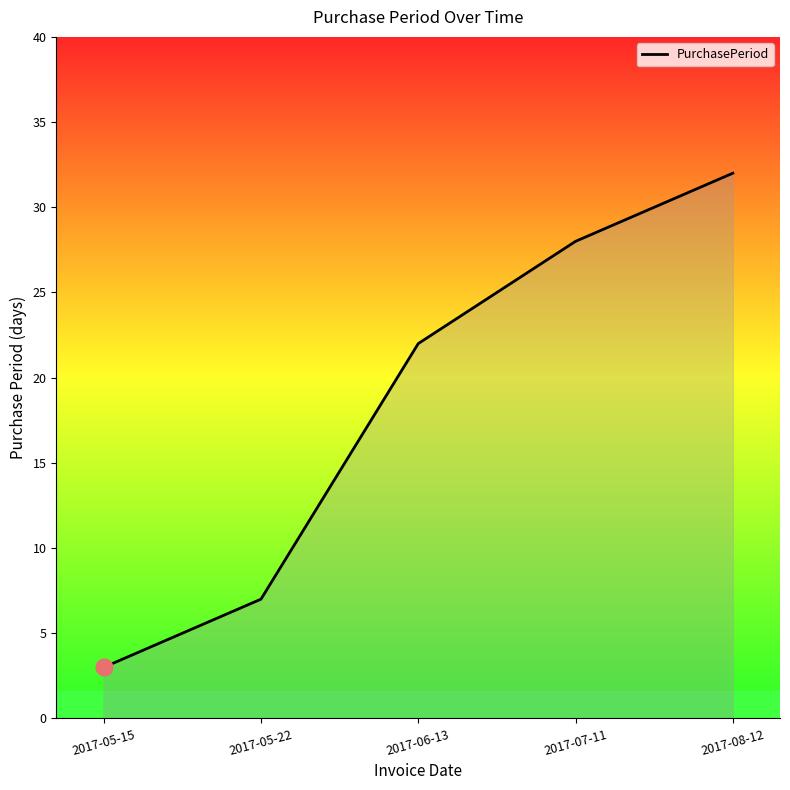

The chart shows a value of 3 at 2017-05-15. True or false?

True